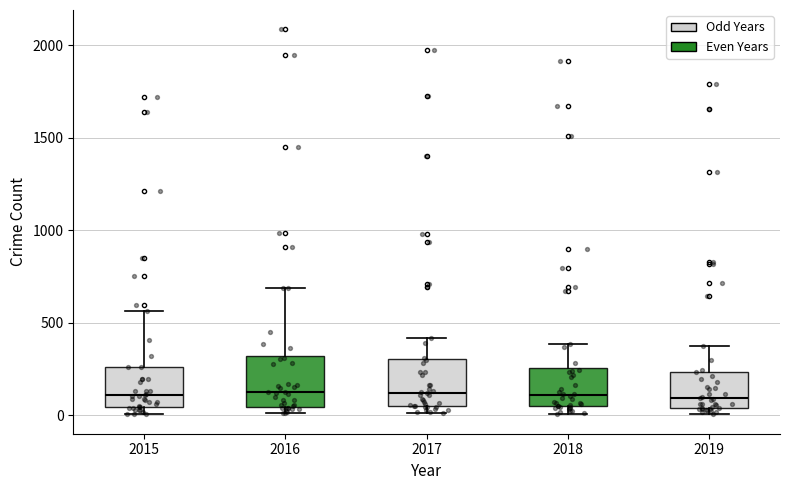

Reading left to right, transcribe this box plot: for each box, give where its median line is, the range the box spans, and where its two whiskers end, as read against the y-axis. The values are not printed on the chart, so give them approximately, as read against the axis.

2015: median 100, box 50 to 250, whiskers 0 to 550
2016: median 150, box 50 to 300, whiskers 0 to 700
2017: median 100, box 50 to 300, whiskers 0 to 400
2018: median 100, box 50 to 250, whiskers 0 to 400
2019: median 100, box 50 to 250, whiskers 0 to 400